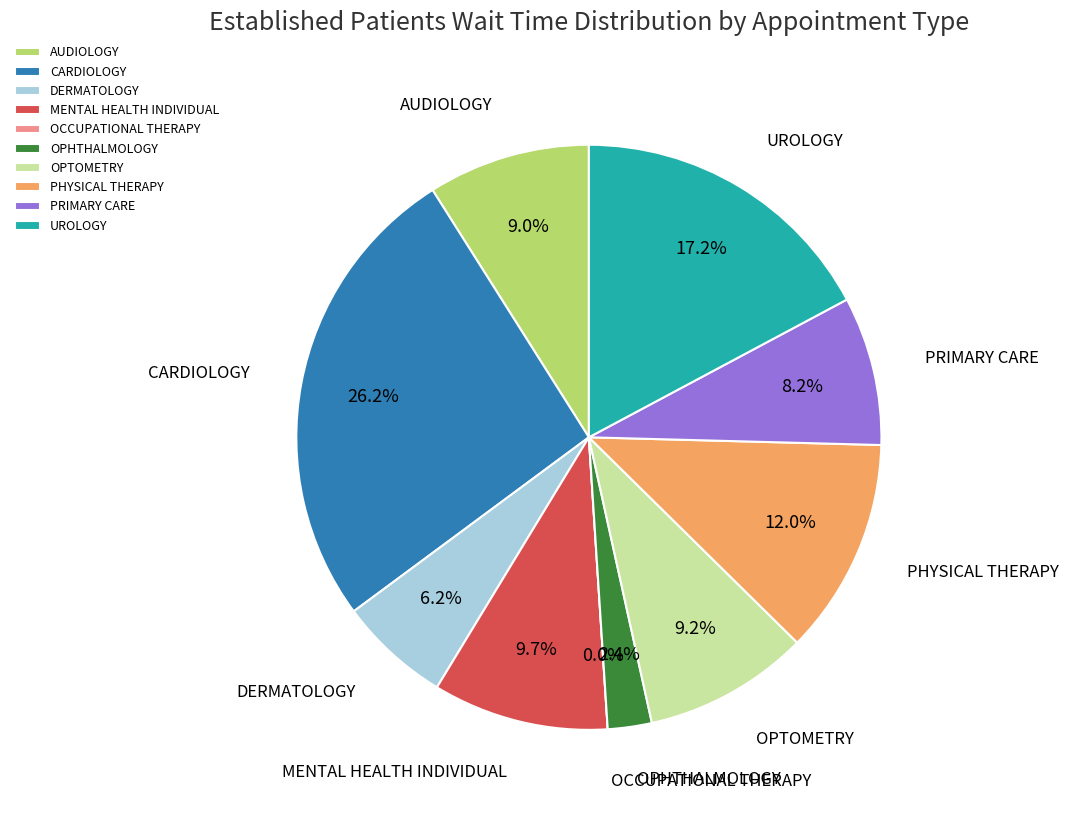

How many slices are in this pie chart?

10